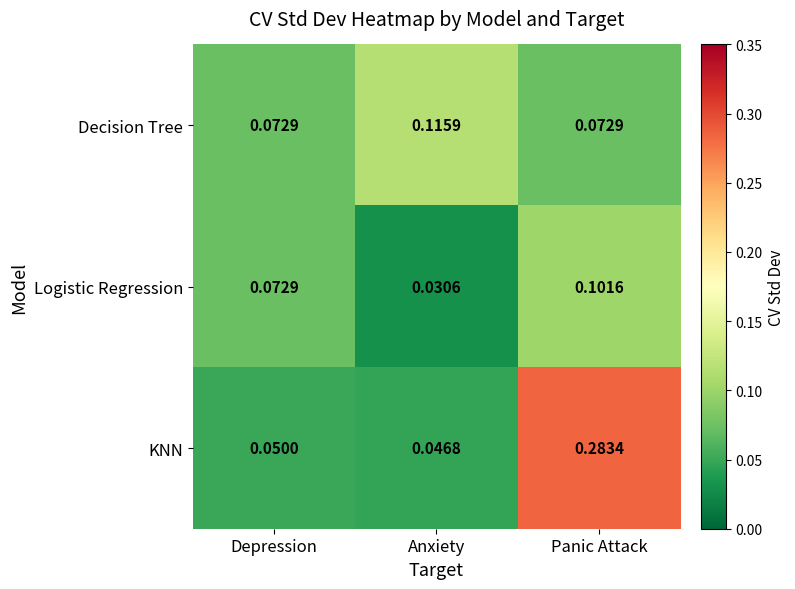

List the series in order of their overall mean, lowest first.

Logistic Regression, Decision Tree, KNN